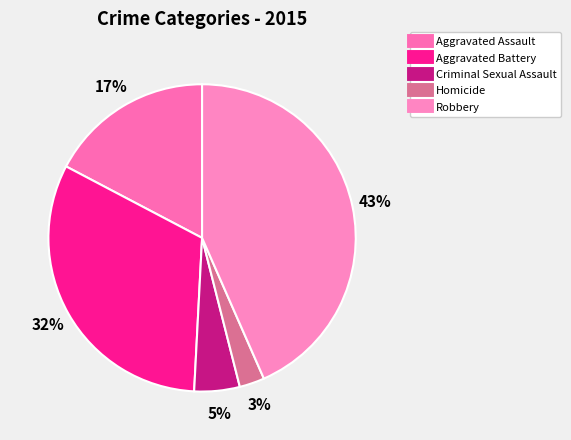

Is Aggravated Battery the majority of the pie?

No